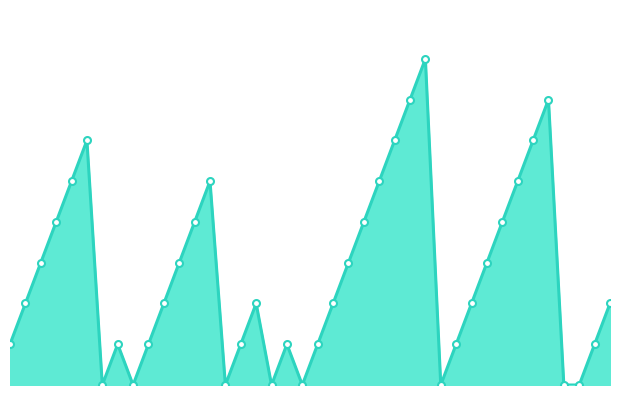

Where is the first local minimum?

2010-07-16